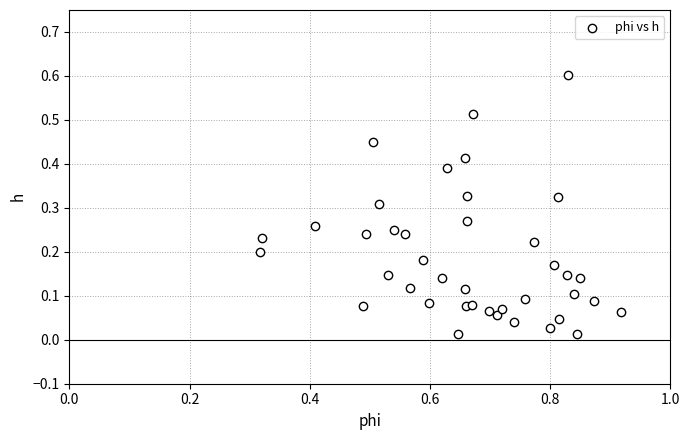

What is the range of Y values (max minus min)?

0.6